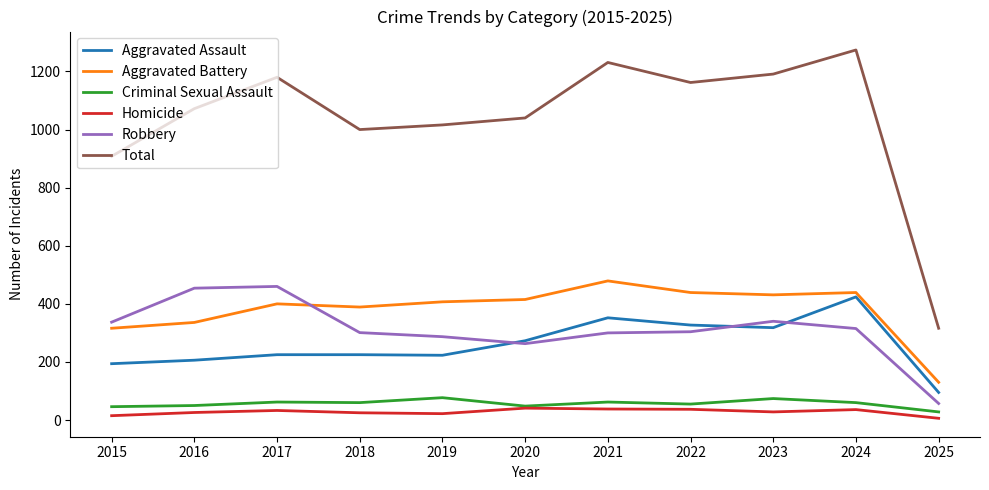

At which label does Aggravated Assault reach its peak?

2024